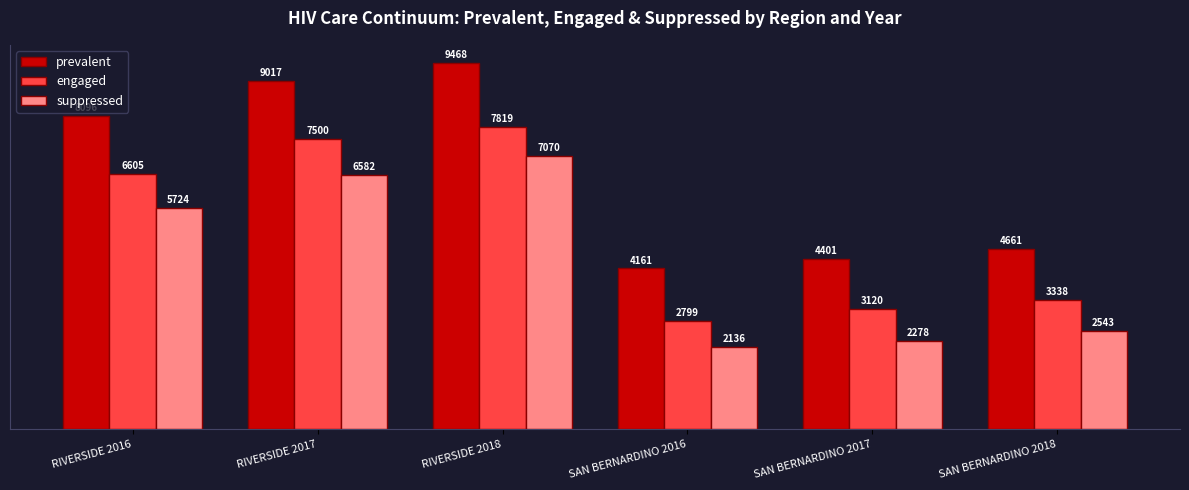

What position from the right is SAN BERNARDINO 2018?

1